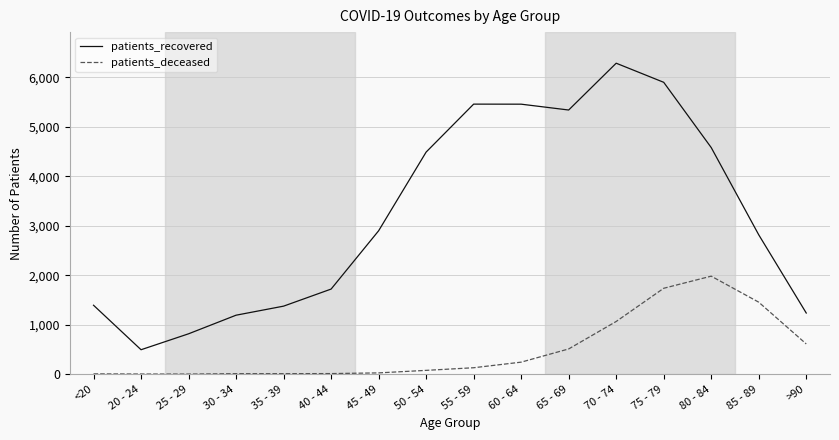

What position from the right is <20?

16